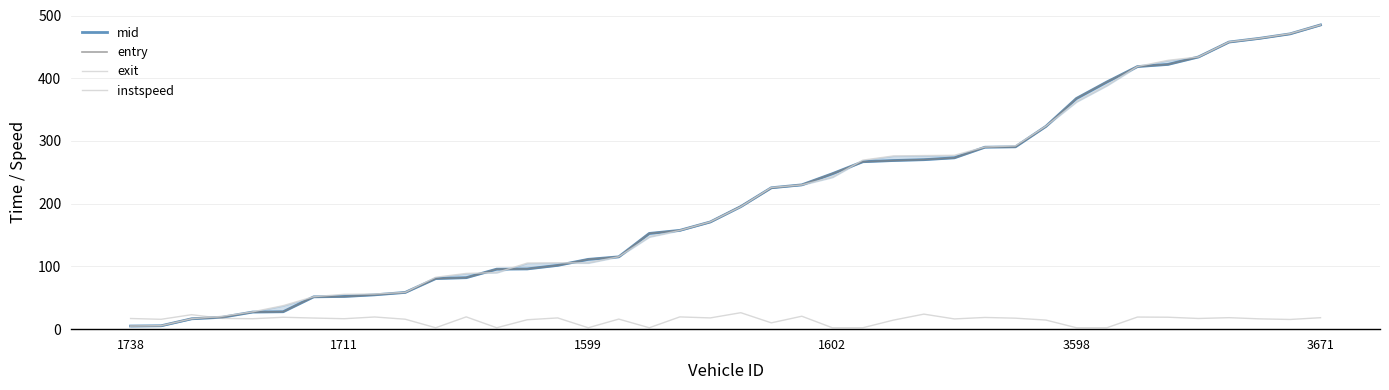

List the series in order of their peak value, highest first.

mid, entry, exit, instspeed